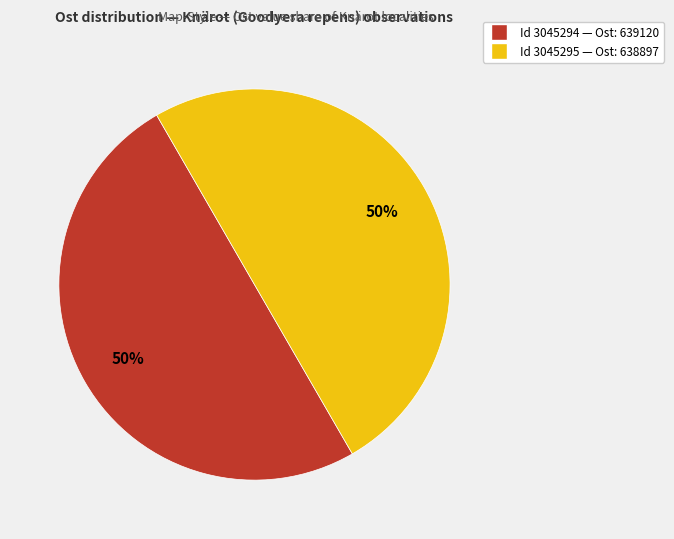

How many segments does this pie chart have?

2